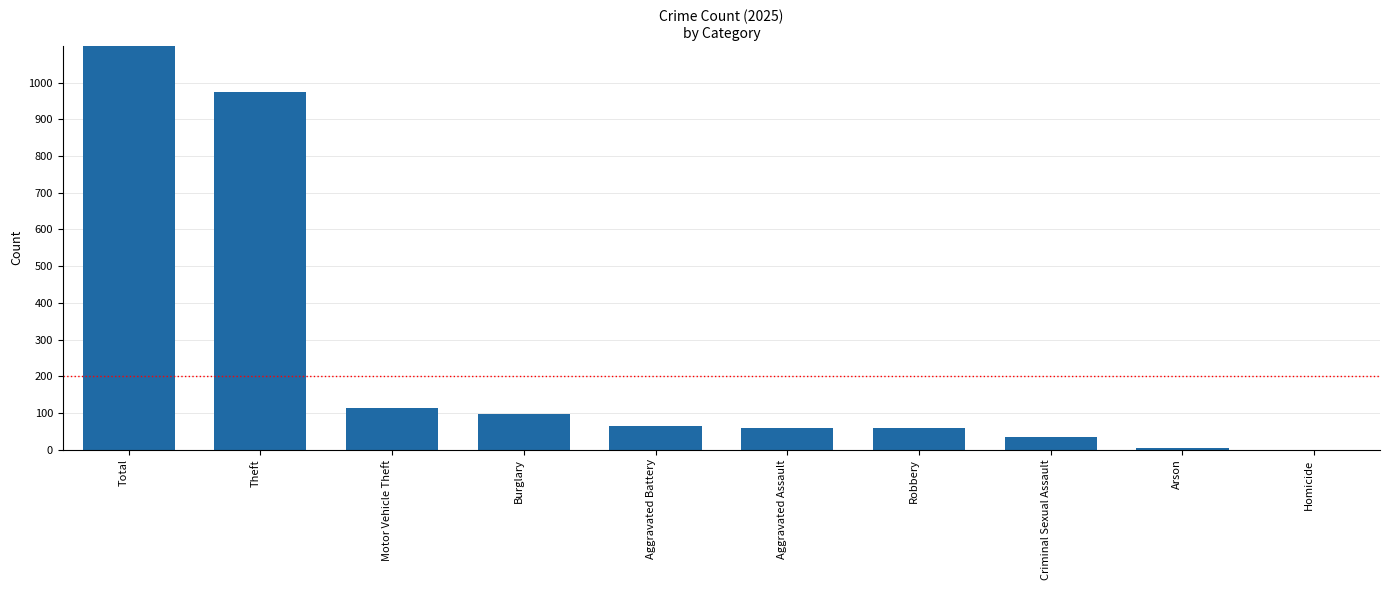

Count the number of values greater than 64.

4